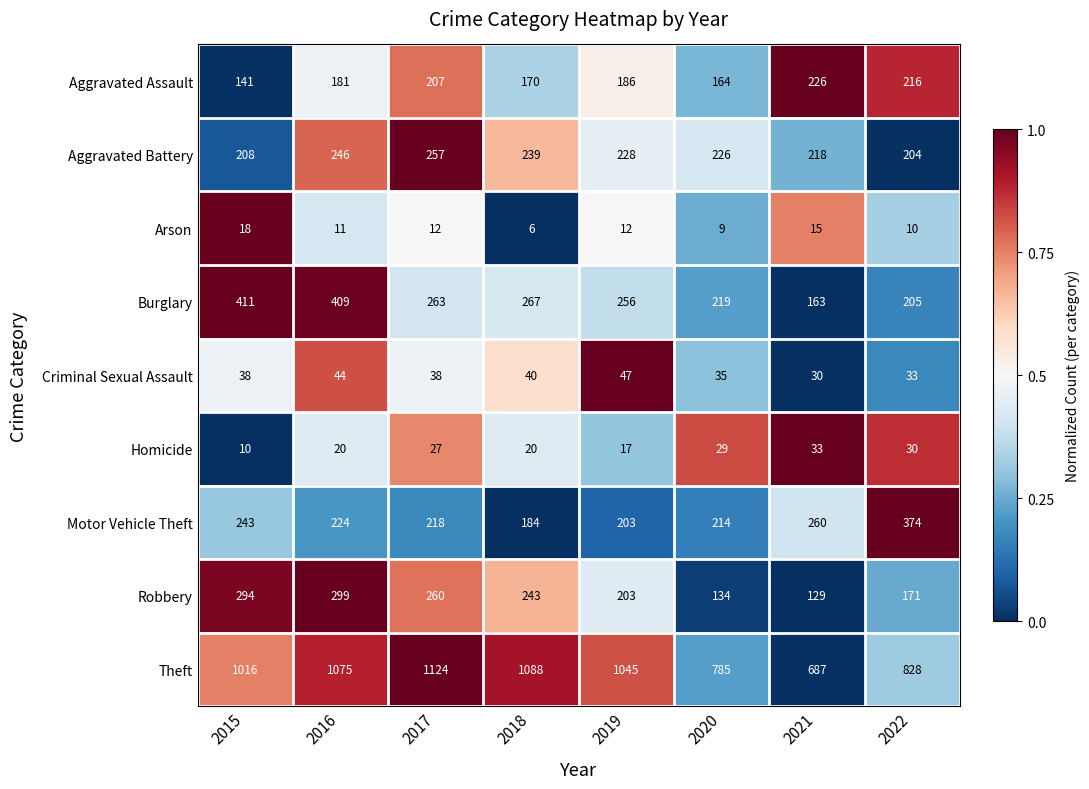

Which label corresponds to the smallest value in the chart?

2018